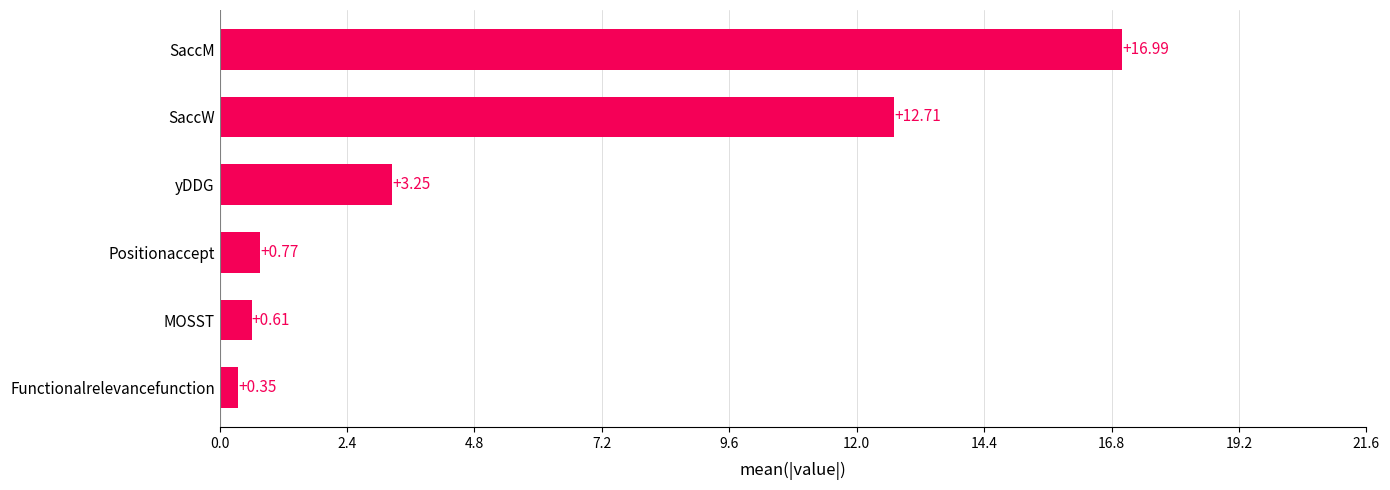

List the labels in order of value, smallest first.

Functionalrelevancefunction, MOSST, Positionaccept, yDDG, SaccW, SaccM